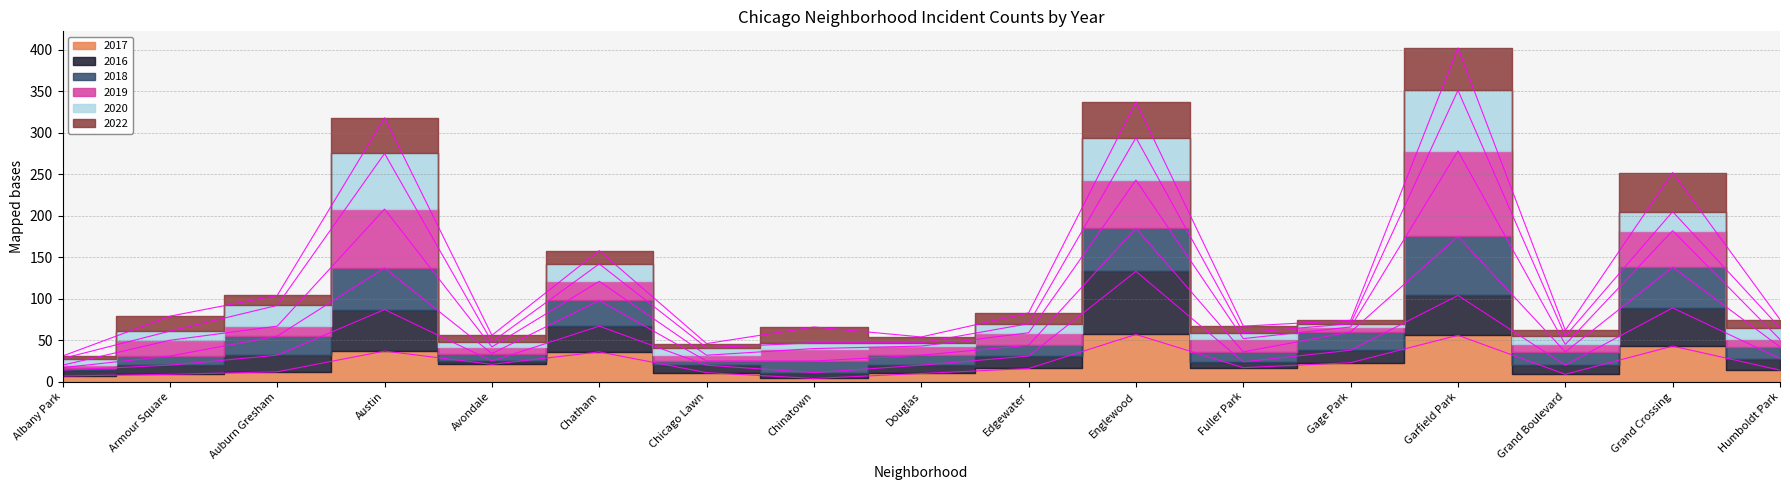

Is the value of 2018 at Avondale greater than the value of 2017 at Chinatown?

Yes